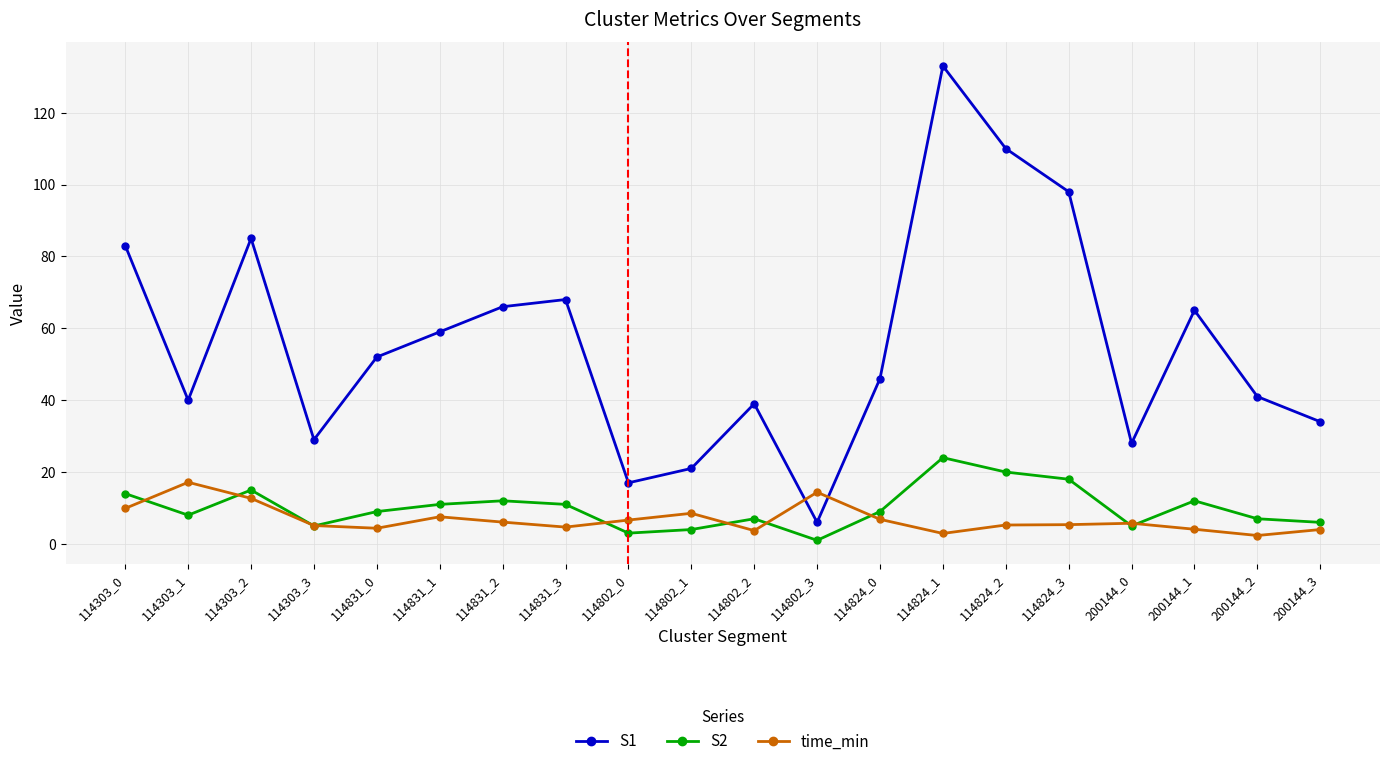

What is the difference between the S2 values at 114831_3 and 114303_1?

3.0